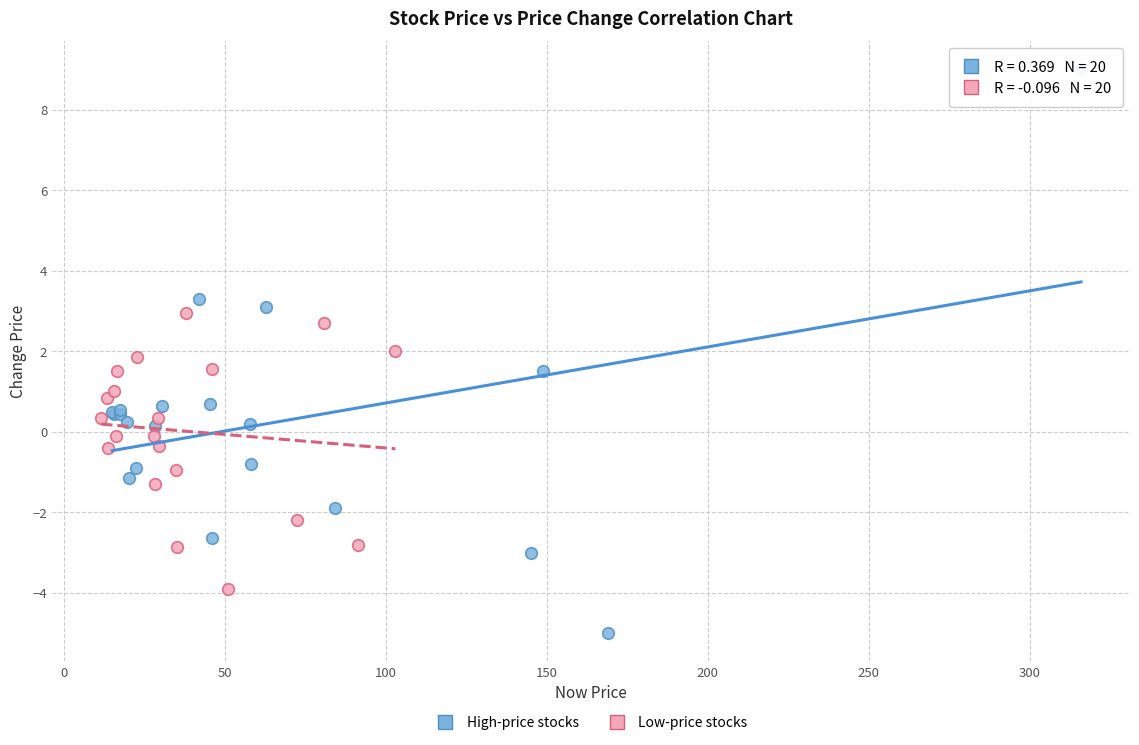

Which series contains the highest Y value?

High-price stocks